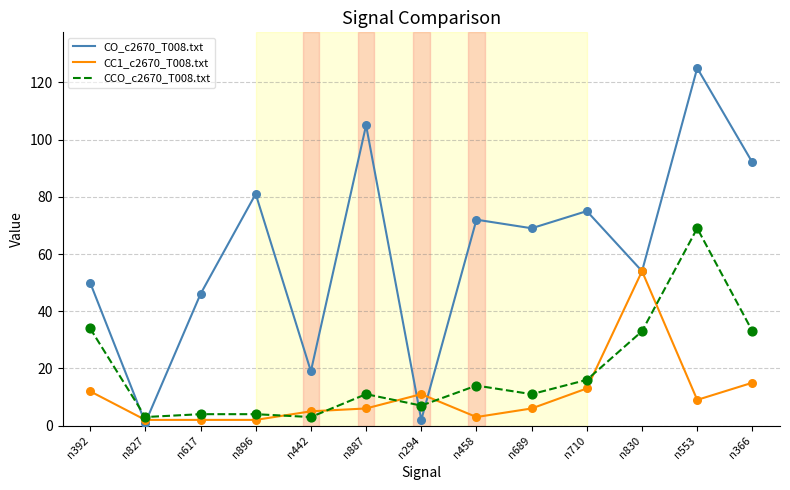

At how many categories does at least one series exceed 27?

10